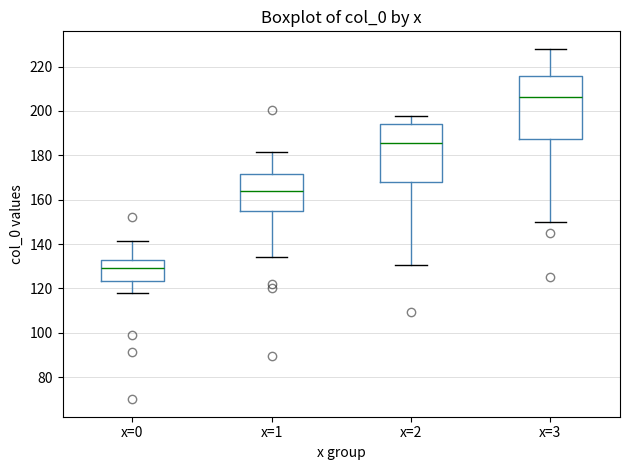

Where is the lower edge of the box for x=0 on the y-axis? The values are not printed on the chart, so give them approximately, as read against the axis.

124